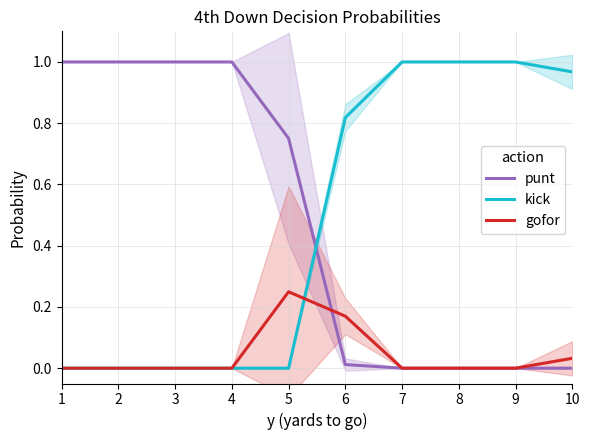

What is the average value of the kick series?

0.5